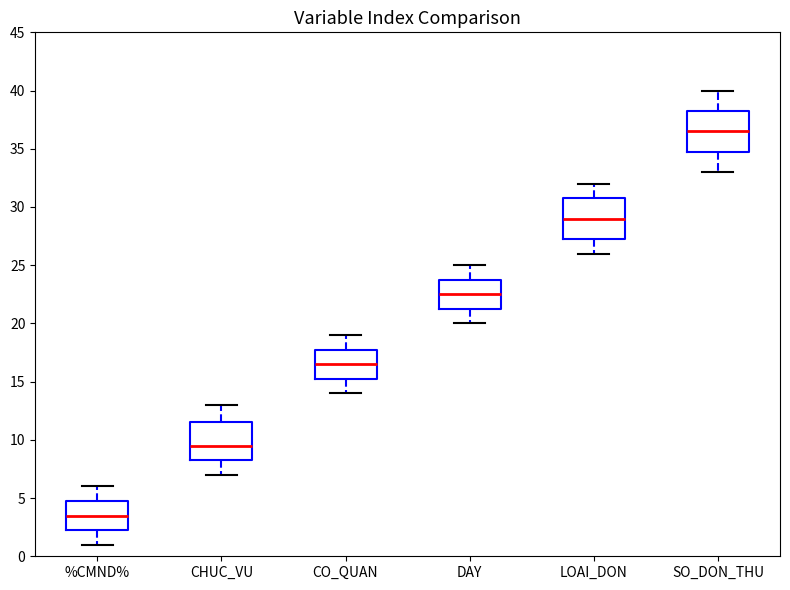

Reading left to right, transcribe this box plot: for each box, give where its median line is, the range the box spans, and where its two whiskers end, as read against the y-axis. The values are not printed on the chart, so give them approximately, as read against the axis.

%CMND%: median 3.5, box 2.5 to 5.0, whiskers 1.0 to 6.0
CHUC_VU: median 9.5, box 8.5 to 11.5, whiskers 7.0 to 13.0
CO_QUAN: median 16.5, box 15.5 to 18.0, whiskers 14.0 to 19.0
DAY: median 22.5, box 21.5 to 24.0, whiskers 20.0 to 25.0
LOAI_DON: median 29.0, box 27.5 to 31.0, whiskers 26.0 to 32.0
SO_DON_THU: median 36.5, box 35.0 to 38.5, whiskers 33.0 to 40.0